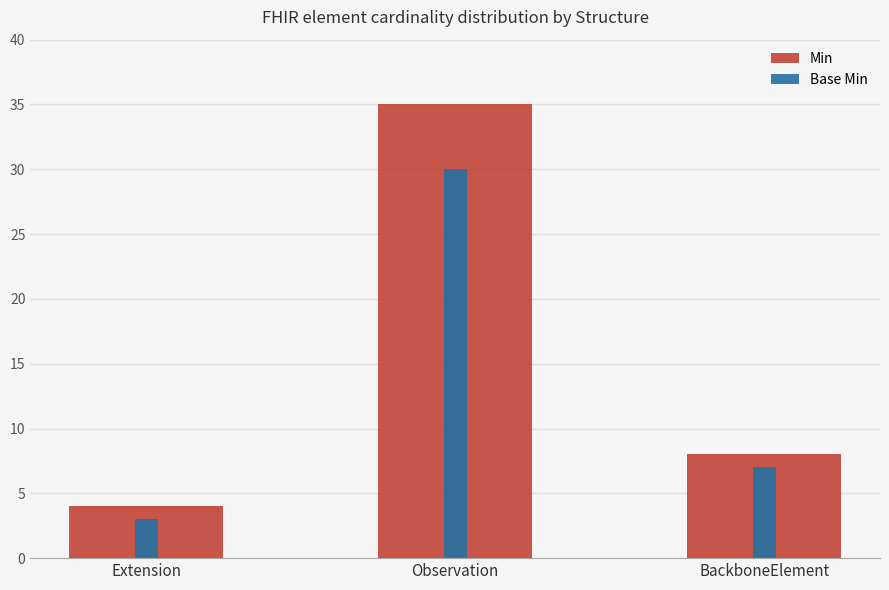

Reading left to right, extract all data points from this chart.

Min: 4	35	8
Base Min: 3	30	7